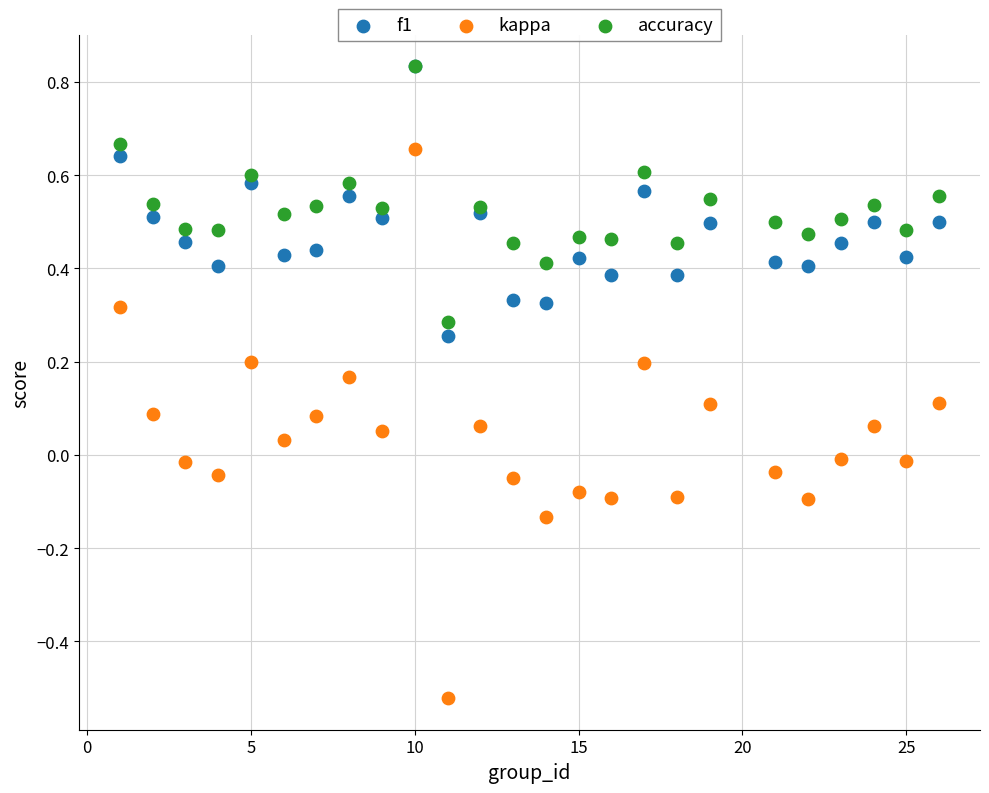

Which series contains the lowest Y value?

kappa